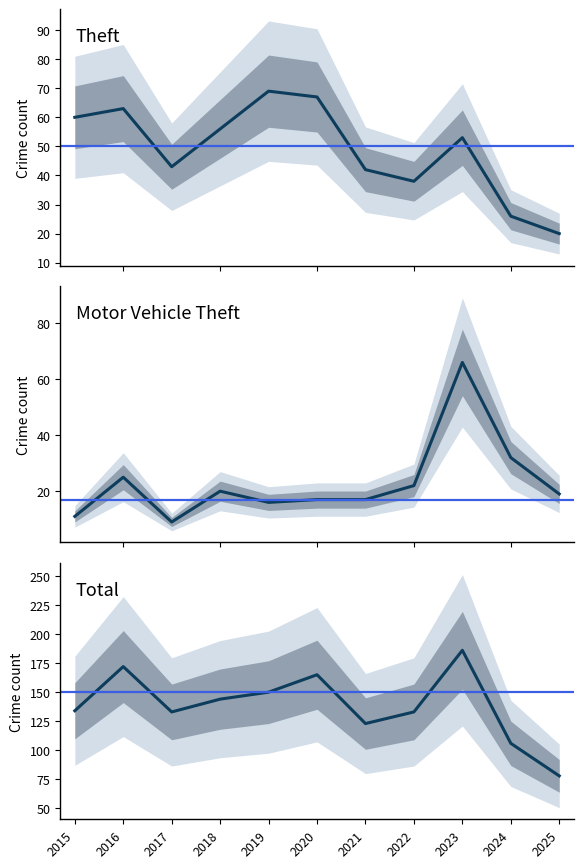

What are all the series names shown in the legend?

Theft, Motor Vehicle Theft, Total